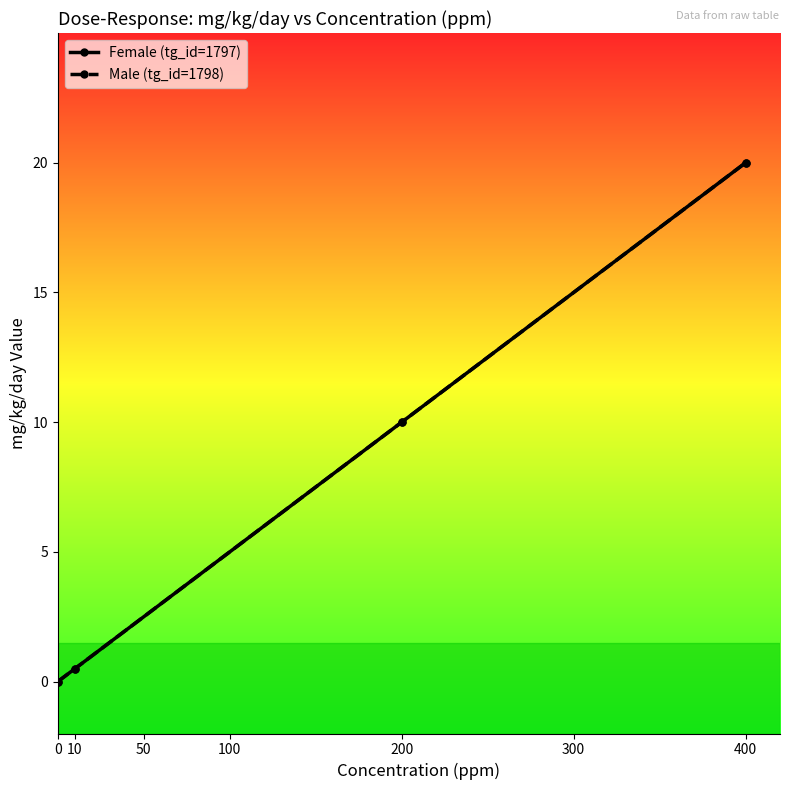

Which series has the largest total across all categories?

Female (tg_id=1797)